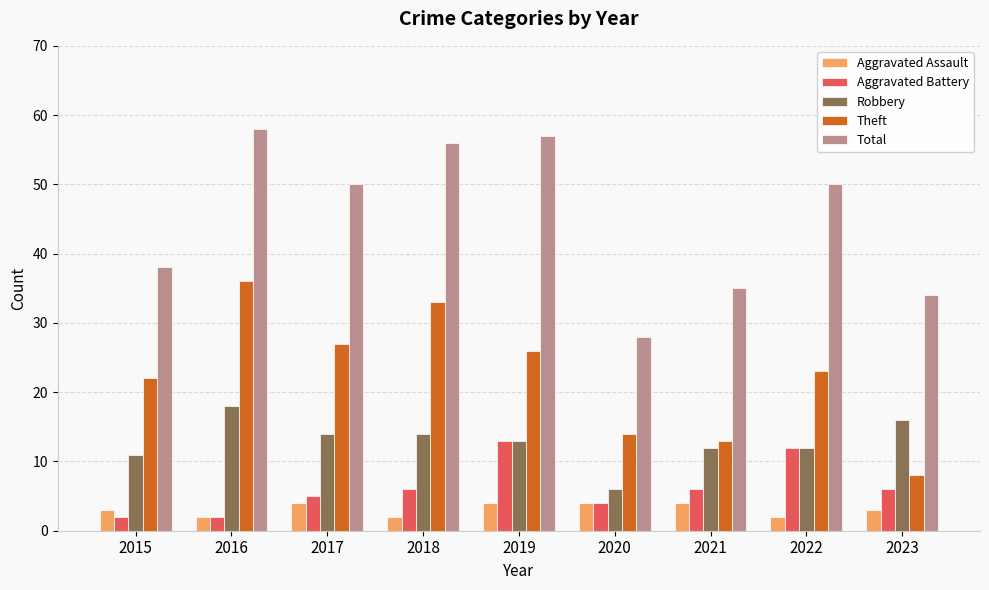

Reading left to right, transcribe all the data shown in this chart.

Aggravated Assault: 2015=3	2016=2	2017=4	2018=2	2019=4	2020=4	2021=4	2022=2	2023=3
Aggravated Battery: 2015=2	2016=2	2017=5	2018=6	2019=13	2020=4	2021=6	2022=12	2023=6
Robbery: 2015=11	2016=18	2017=14	2018=14	2019=13	2020=6	2021=12	2022=12	2023=16
Theft: 2015=22	2016=36	2017=27	2018=33	2019=26	2020=14	2021=13	2022=23	2023=8
Total: 2015=38	2016=58	2017=50	2018=56	2019=57	2020=28	2021=35	2022=50	2023=34